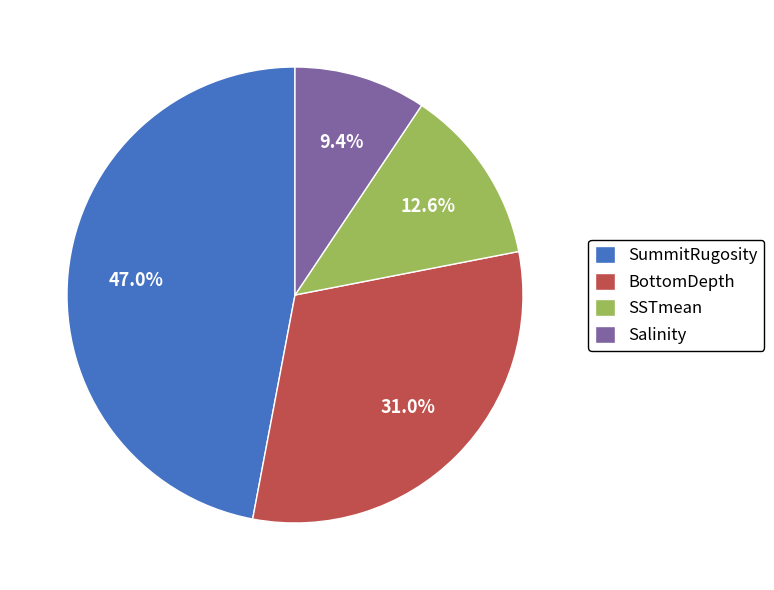

Approximately how many times larger is the value at SSTmean compared to SummitRugosity?

0.3